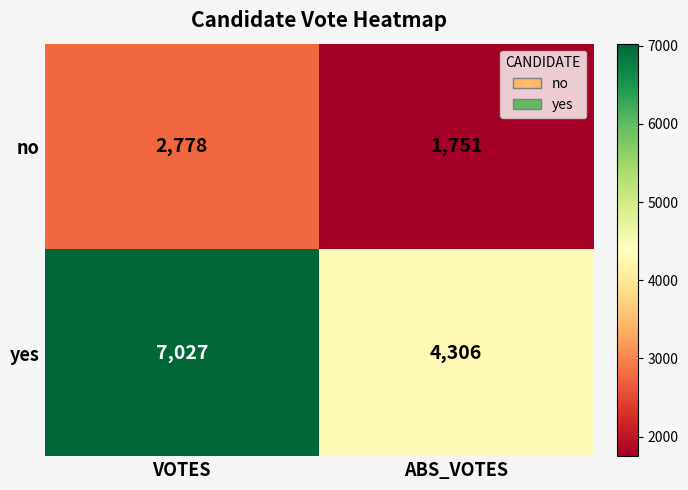

Rank the series by their average value, from lowest to highest.

no, yes